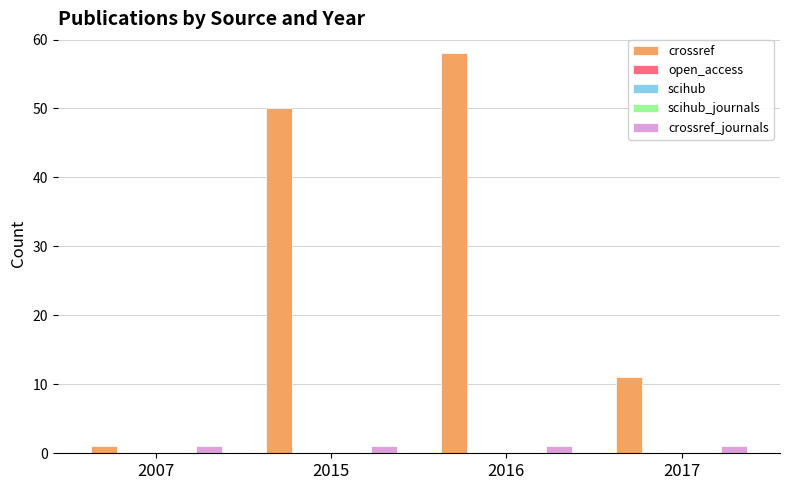

Reading left to right, transcribe all the data shown in this chart.

crossref: 2007=1	2015=50	2016=58	2017=11
open_access: 2007=0	2015=0	2016=0	2017=0
scihub: 2007=0	2015=0	2016=0	2017=0
scihub_journals: 2007=0	2015=0	2016=0	2017=0
crossref_journals: 2007=1	2015=1	2016=1	2017=1